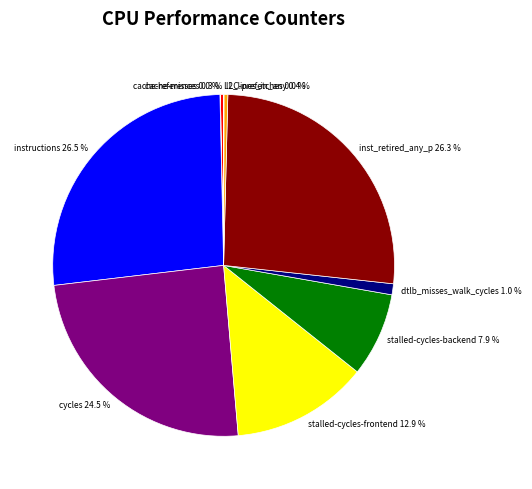

True or false: stalled-cycles-frontend accounts for 19% of the total.

False